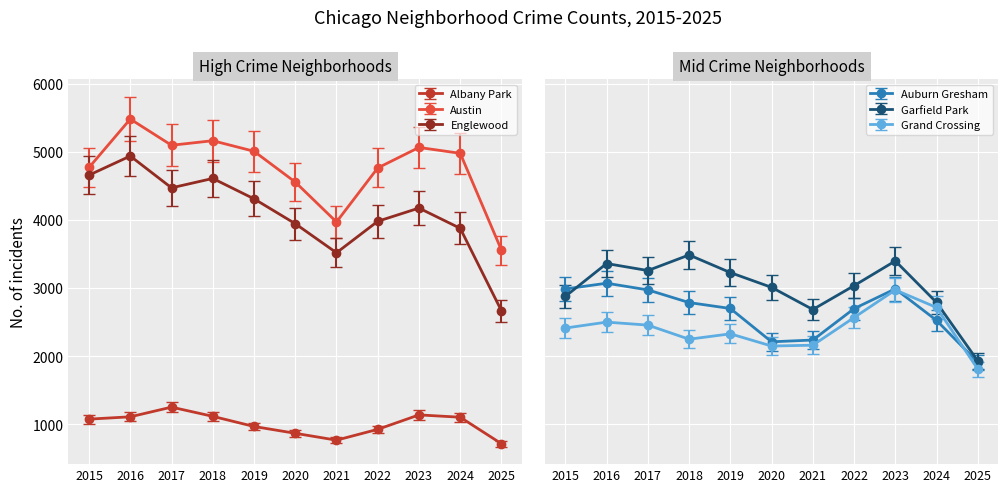

How many values in the Grand Crossing series are below 2268?

5